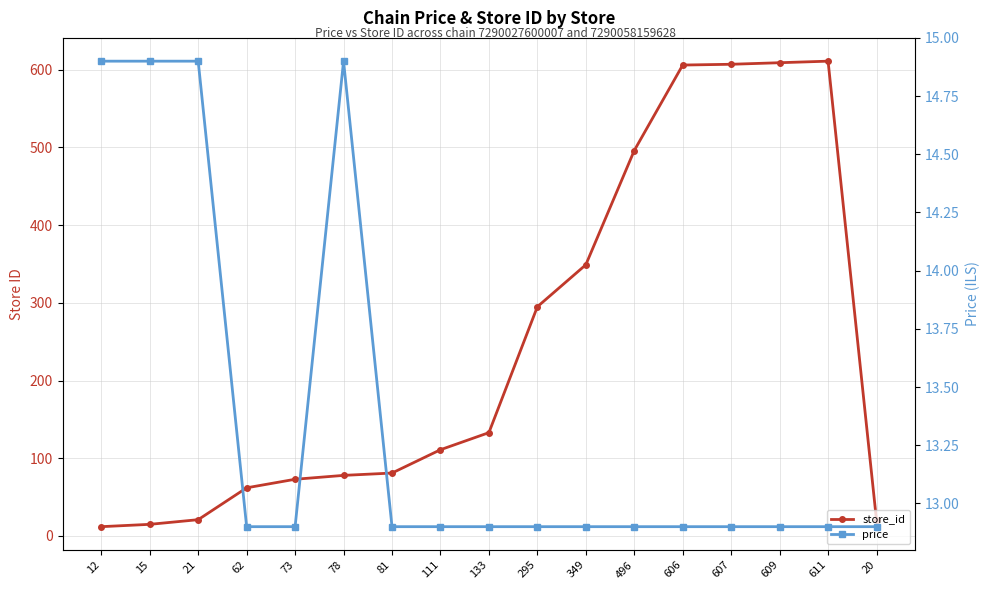

True or false: price has more than 0 points higher than both neighbors.

True